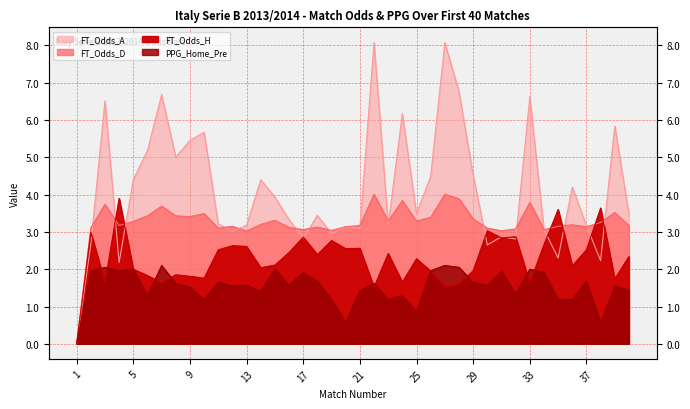

Reading left to right, transcribe all the data shown in this chart.

FT_Odds_H: 0.0	3.0	1.6	3.9	2.0	1.8	1.6	1.9	1.8	1.8	2.5	2.6	2.6	2.0	2.1	2.5	2.9	2.4	2.8	2.5	2.6	1.5	2.4	1.6	2.3	1.9	1.5	1.6	2.0	3.0	2.8	2.9	1.6	2.7	3.6	2.1	2.5	3.6	1.7	2.3
FT_Odds_D: 0.0	3.1	3.7	3.2	3.3	3.4	3.7	3.4	3.4	3.5	3.1	3.1	3.0	3.2	3.3	3.1	3.1	3.1	3.0	3.1	3.2	4.0	3.3	3.8	3.3	3.4	4.0	3.9	3.4	3.1	3.0	3.1	3.8	3.1	3.1	3.2	3.1	3.2	3.5	3.2
FT_Odds_A: 0.0	2.7	6.5	2.2	4.4	5.2	6.7	5.0	5.5	5.7	3.2	3.0	3.2	4.4	3.9	3.3	2.8	3.4	3.0	3.1	3.1	8.1	3.2	6.2	3.5	4.5	8.1	6.8	4.5	2.6	2.9	2.8	6.6	3.1	2.3	4.2	3.2	2.2	5.8	3.5
PPG_Home_Pre: 0.0	1.9	2.0	2.0	2.0	1.3	2.1	1.6	1.5	1.2	1.6	1.6	1.6	1.4	2.0	1.6	1.9	1.7	1.2	0.6	1.4	1.6	1.2	1.3	0.9	2.0	2.1	2.0	1.6	1.6	1.9	1.3	2.0	1.9	1.2	1.2	1.7	0.6	1.6	1.4